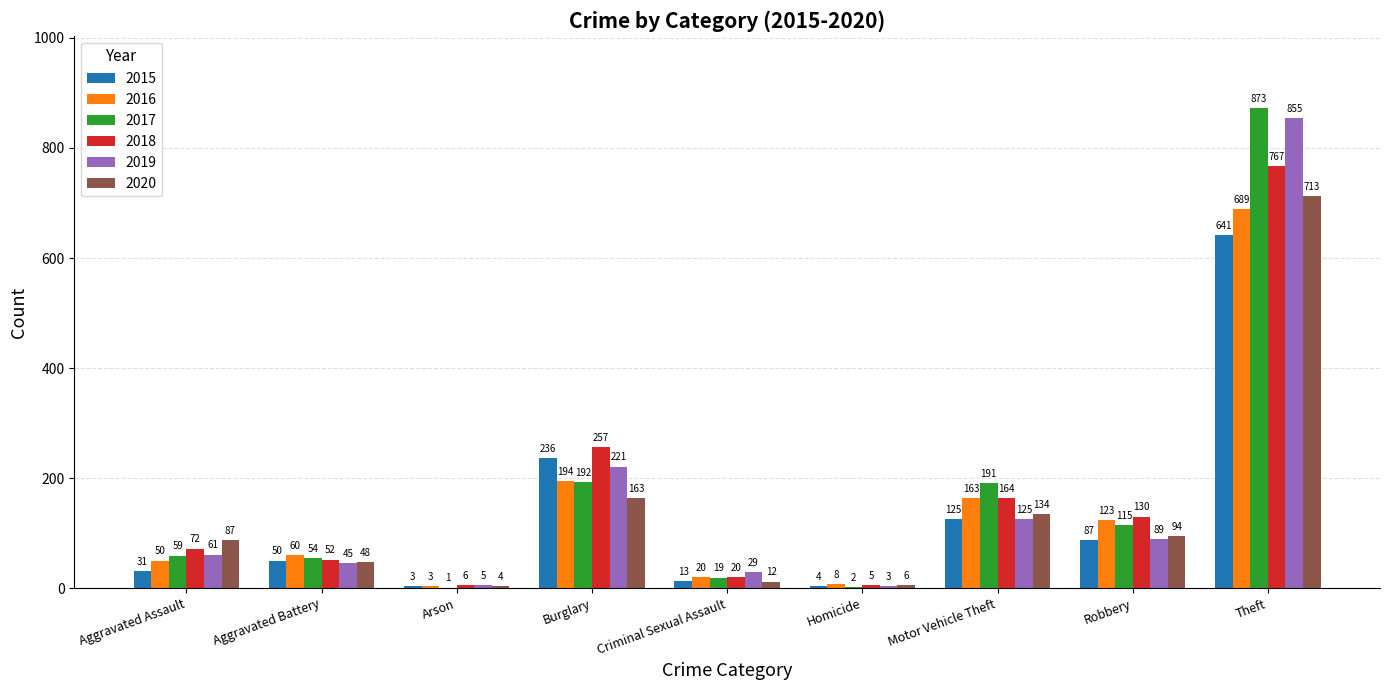

At which label does 2015 reach its peak?

Theft